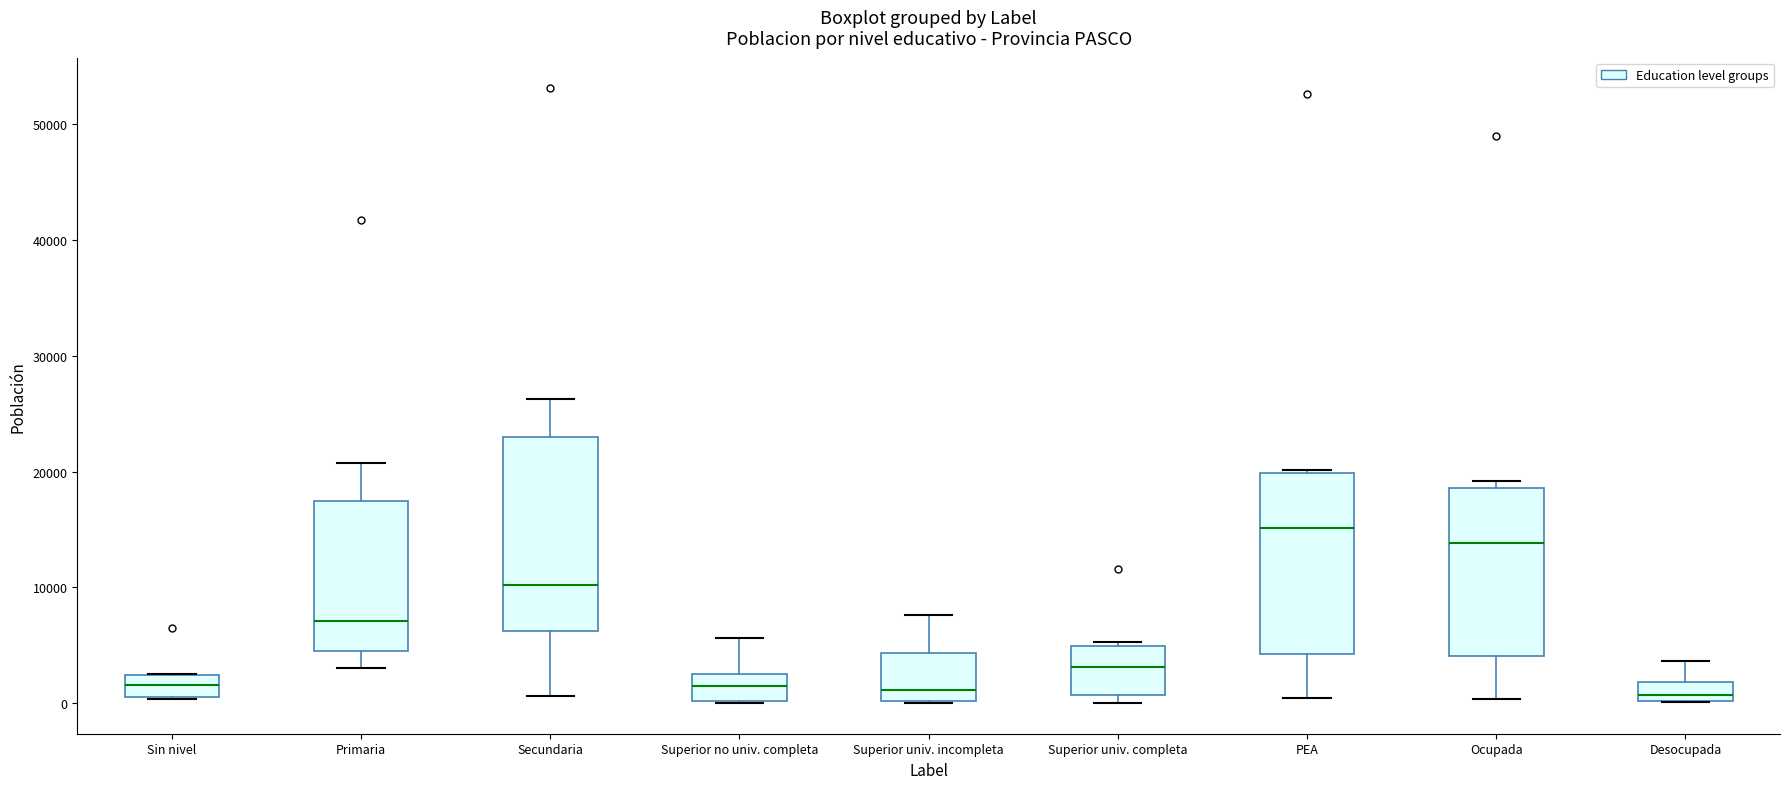

Reading left to right, transcribe this box plot: for each box, give where its median line is, the range the box spans, and where its two whiskers end, as read against the y-axis. The values are not printed on the chart, so give them approximately, as read against the axis.

Sin nivel: median 2000 (inside the box), box 1000 to 2000, whiskers 0 to 3000
Primaria: median 7000, box 5000 to 17000, whiskers 3000 to 21000
Secundaria: median 10000, box 6000 to 23000, whiskers 1000 to 26000
Superior no univ. completa: median 1000, box 0 to 3000, whiskers 0 to 6000
Superior univ. incompleta: median 1000, box 0 to 4000, whiskers 0 to 8000
Superior univ. completa: median 3000, box 1000 to 5000, whiskers 0 to 5000 (just above the box's upper edge)
PEA: median 15000, box 4000 to 20000, whiskers 0 to 20000 (just above the box's upper edge)
Ocupada: median 14000, box 4000 to 19000, whiskers 0 to 19000 (just above the box's upper edge)
Desocupada: median 1000, box 0 to 2000, whiskers 0 to 4000